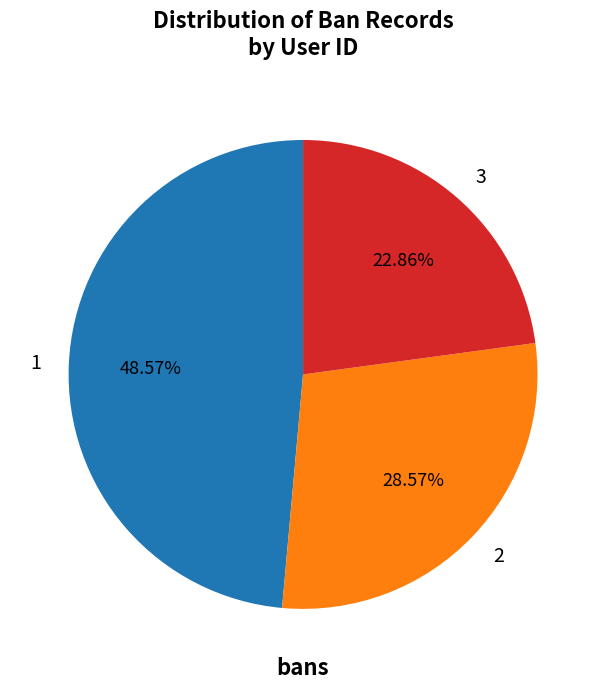

Count the number of slices in the pie.

3